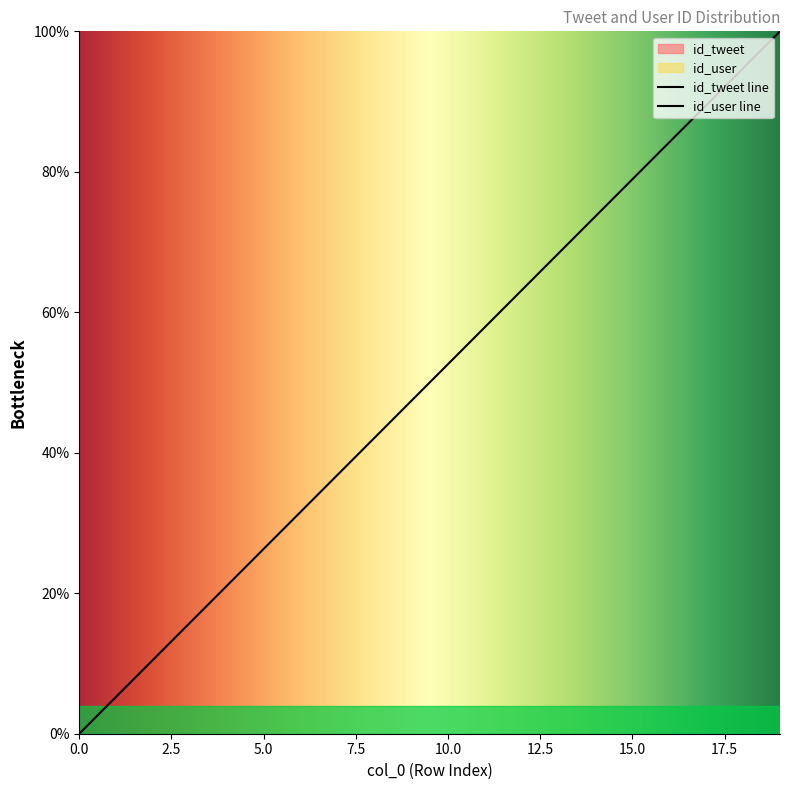

At which label does the data first exceed 52?

10